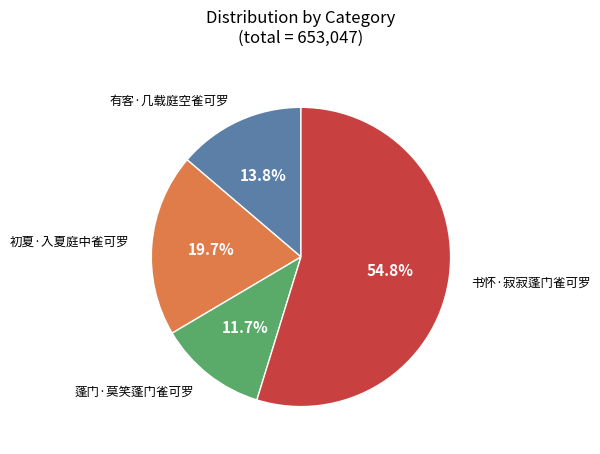

Is there a majority slice in this chart?

Yes